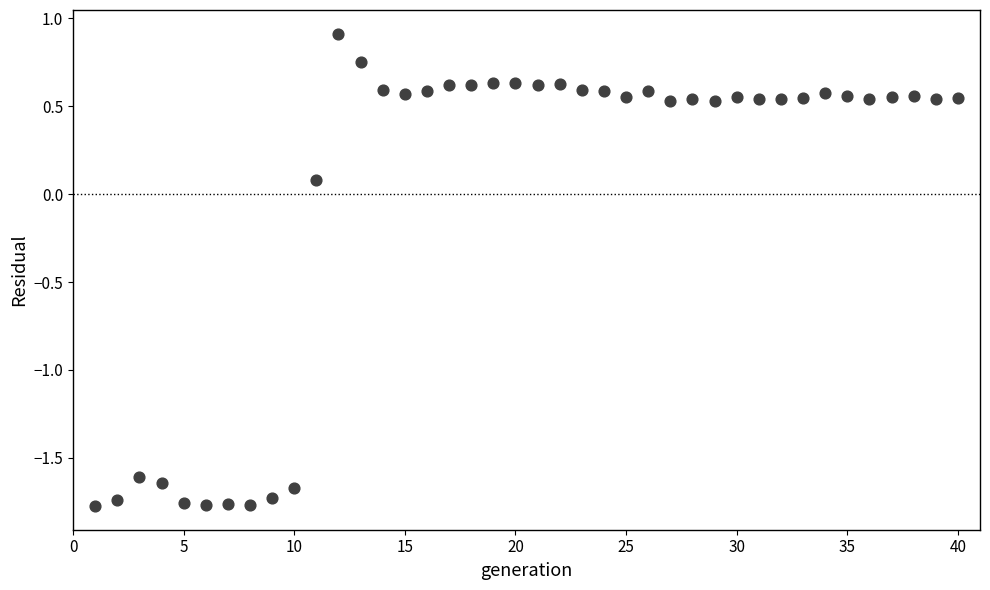

What is the range of Y values (max minus min)?

2.7